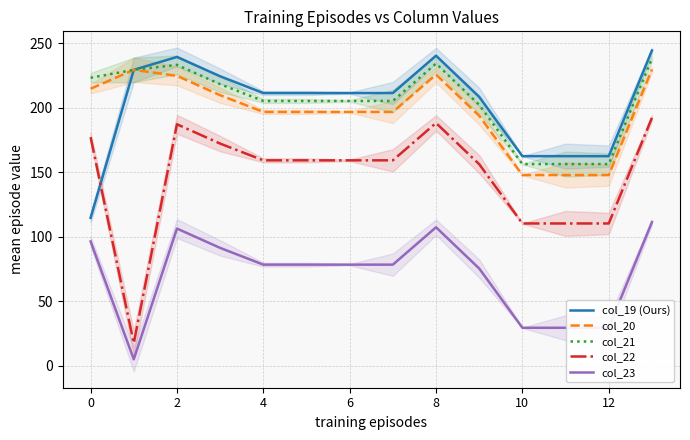

Is it true that col_20 equals 224.9 at 2?

True